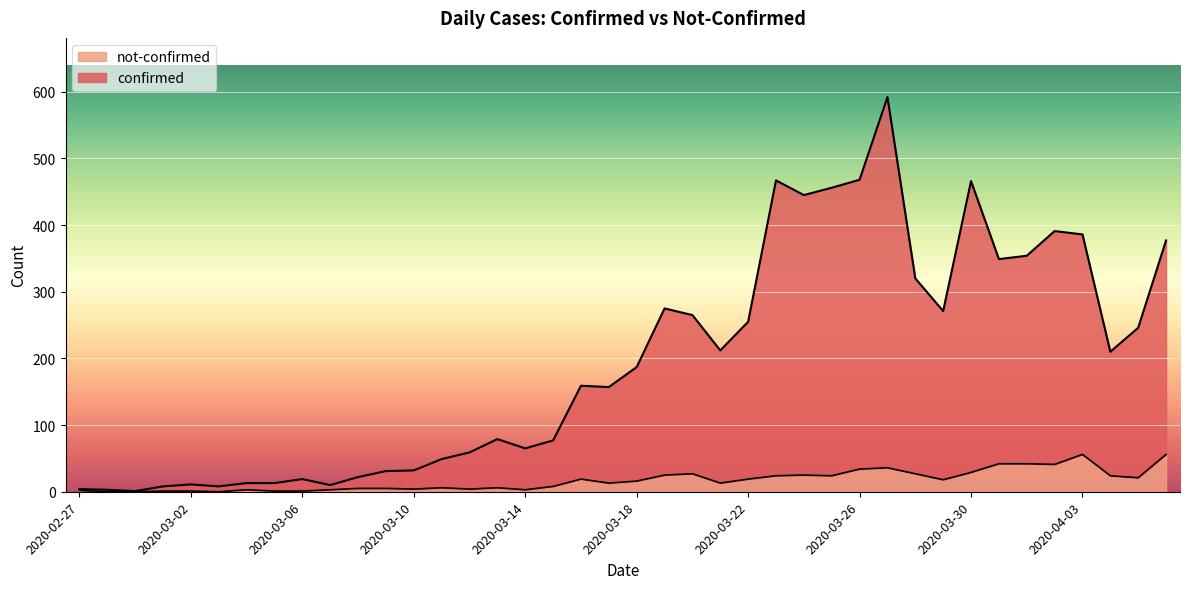

List the labels in order of not-confirmed value, smallest first.

2020-02-28, 2020-02-29, 2020-03-03, 2020-03-01, 2020-03-02, 2020-03-05, 2020-03-06, 2020-02-27, 2020-03-04, 2020-03-07, 2020-03-14, 2020-03-10, 2020-03-12, 2020-03-08, 2020-03-09, 2020-03-11, 2020-03-13, 2020-03-15, 2020-03-17, 2020-03-21, 2020-03-18, 2020-03-29, 2020-03-16, 2020-03-22, 2020-04-05, 2020-03-23, 2020-03-25, 2020-04-04, 2020-03-19, 2020-03-24, 2020-03-20, 2020-03-28, 2020-03-30, 2020-03-26, 2020-03-27, 2020-04-02, 2020-03-31, 2020-04-01, 2020-04-03, 2020-04-06